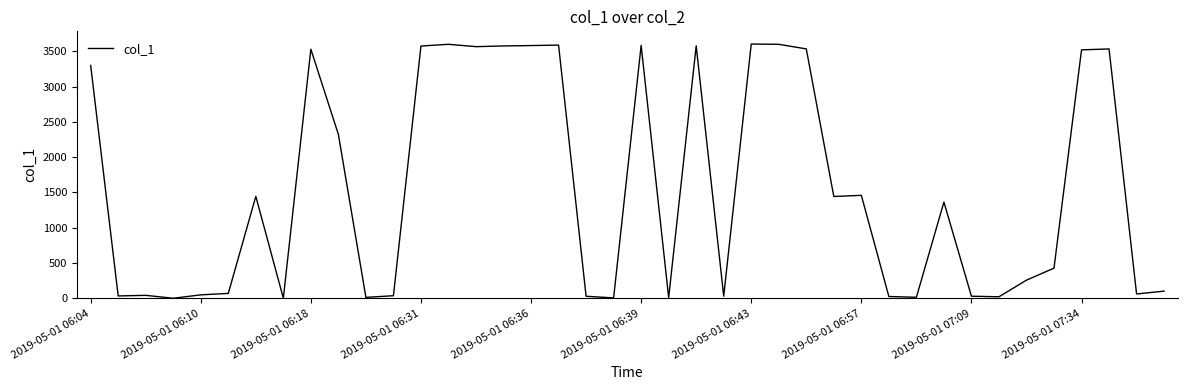

What is the greatest value displayed?

3601.2